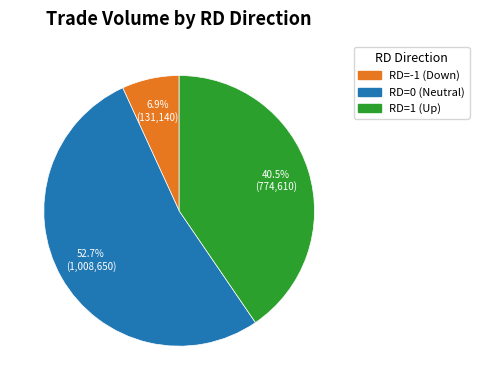

Which slice is the largest?

RD=0 (Neutral)